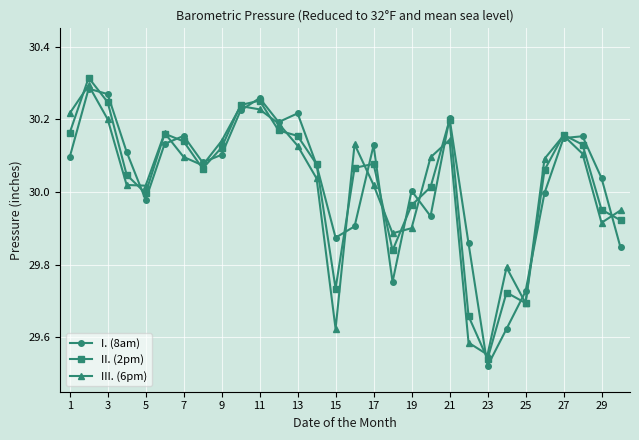

At how many categories does at least one series exceed 29?

30